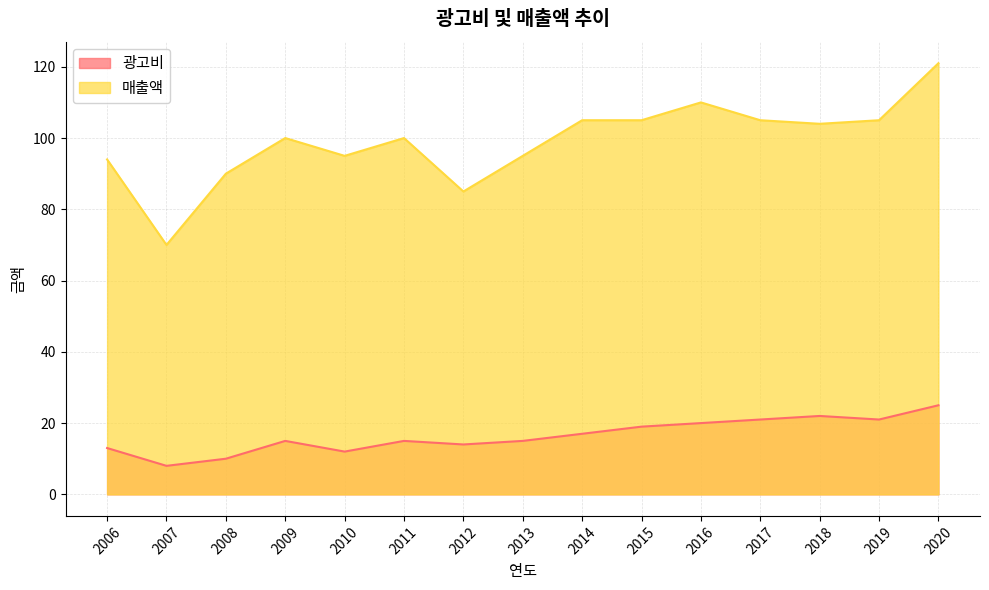

Rank the series at 2020 from lowest to highest value.

광고비, 매출액